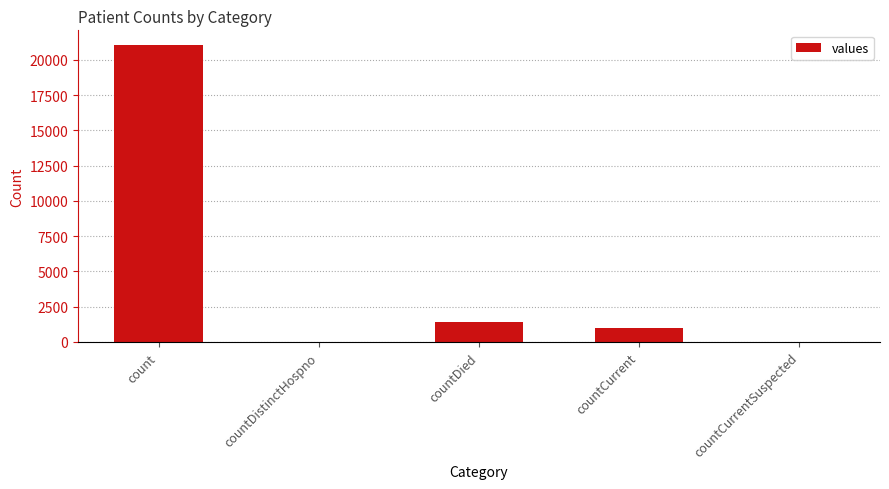

The value at countCurrentSuspected is -8579. True or false?

False